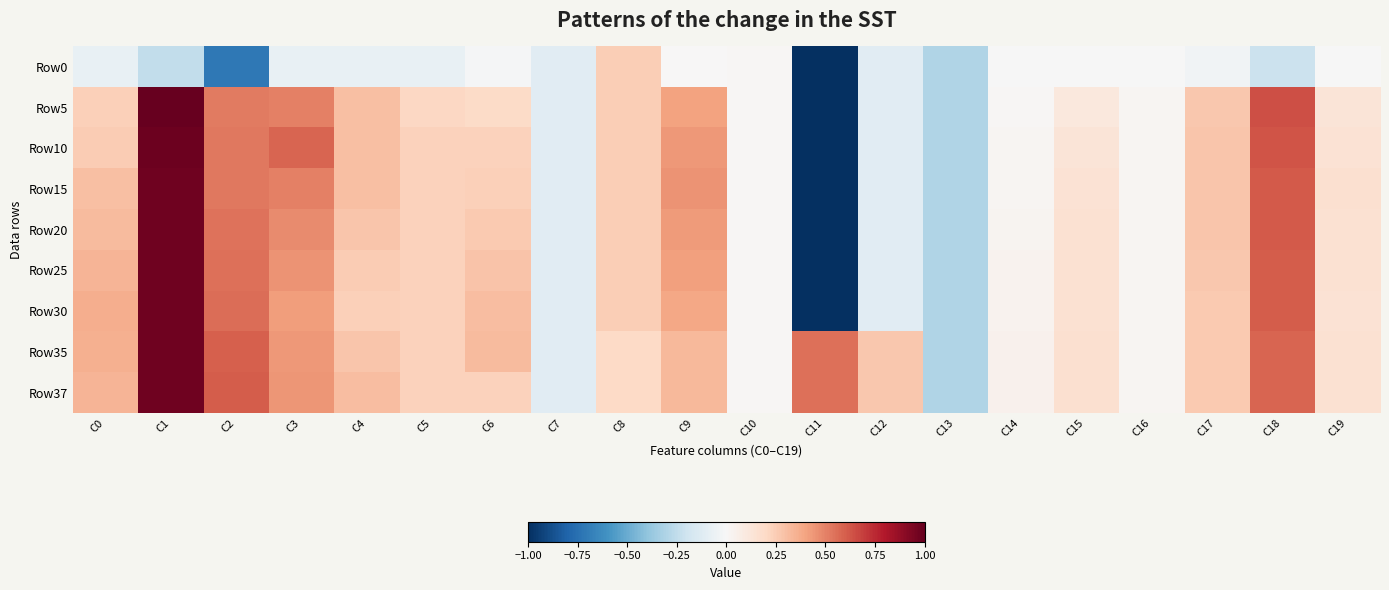

At which category is the sum across all series the highest?

C1